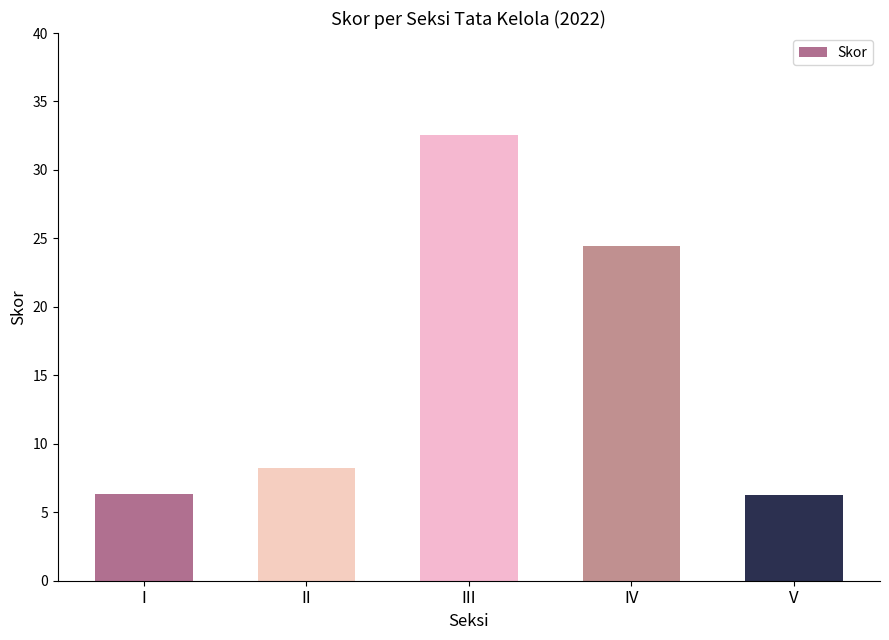

What is the value of the 5th bar from the left?

6.2